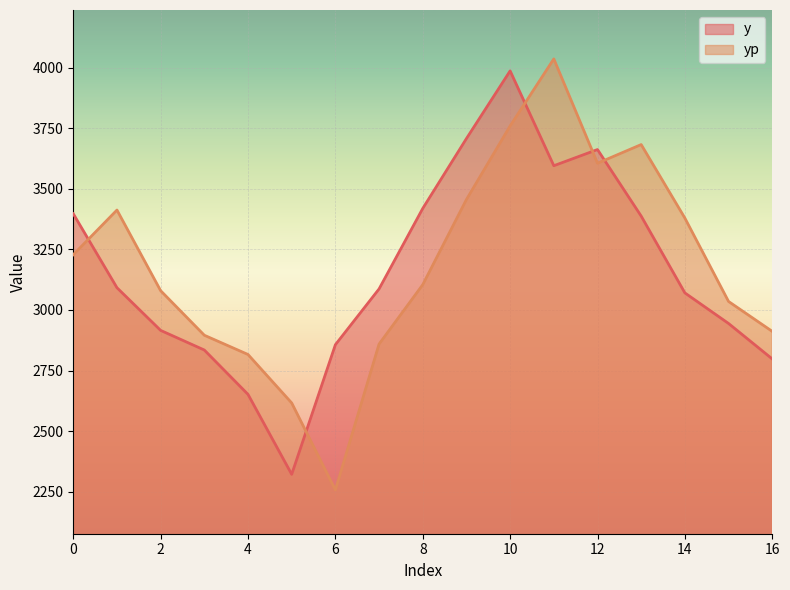

Where is y nearest to the value 3153?

1